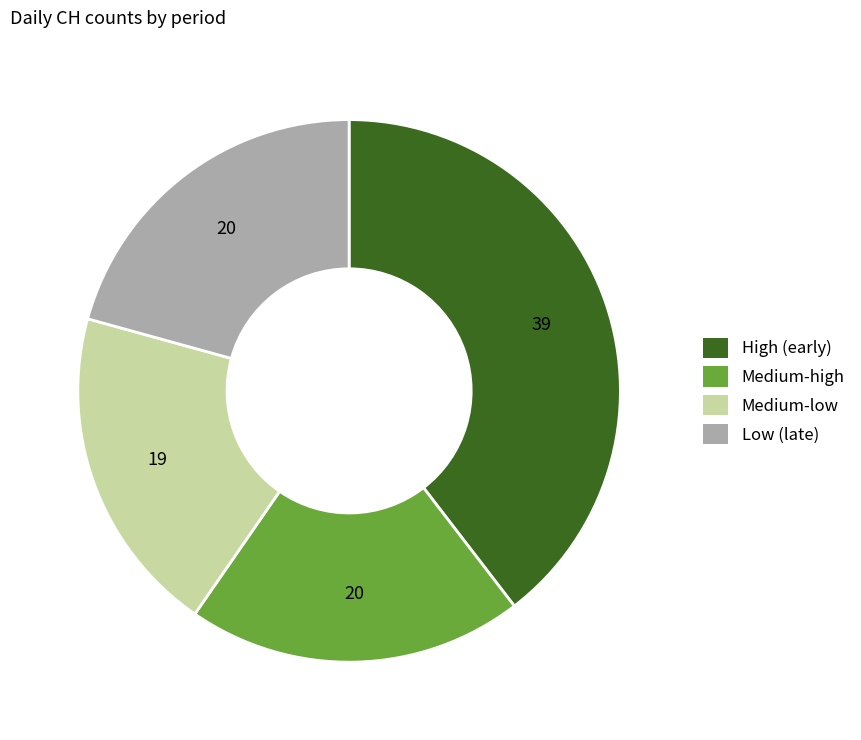

Which category has the biggest portion of the pie?

High (early)